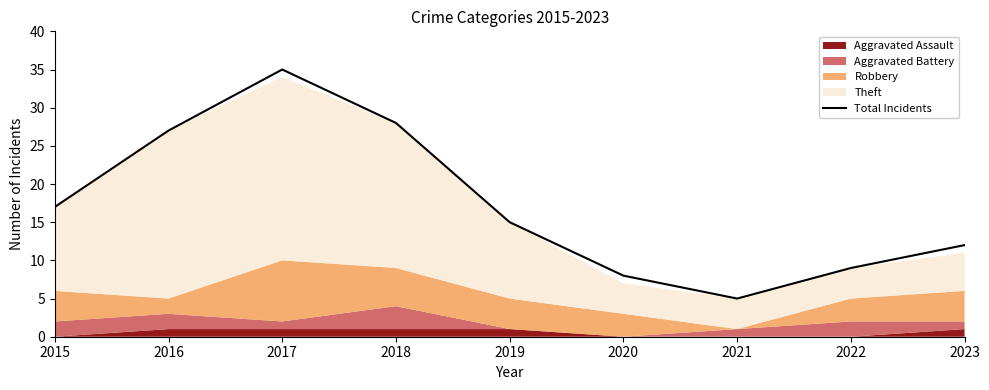

Which has a higher value, 2023 or 2020?

2023